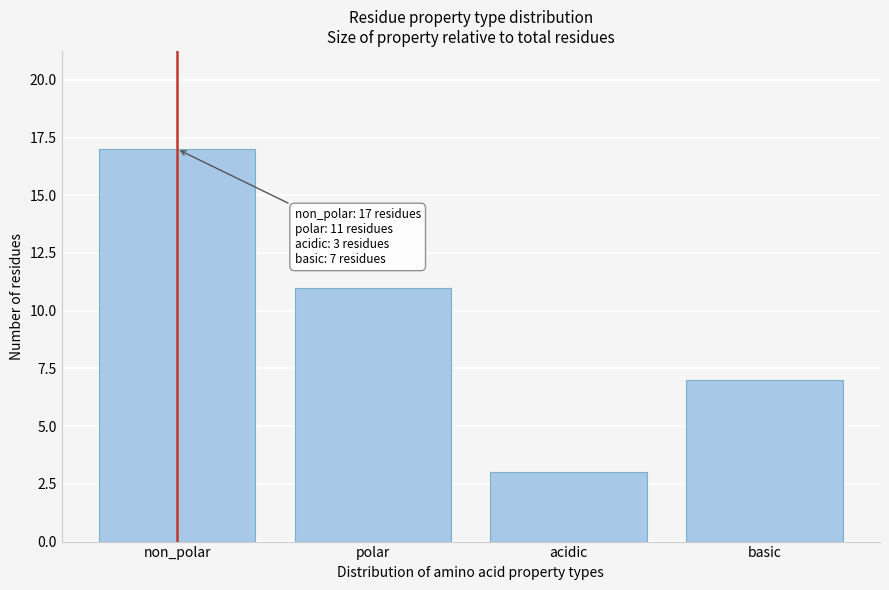

Reading left to right, transcribe all the data shown in this chart.

17	11	3	7